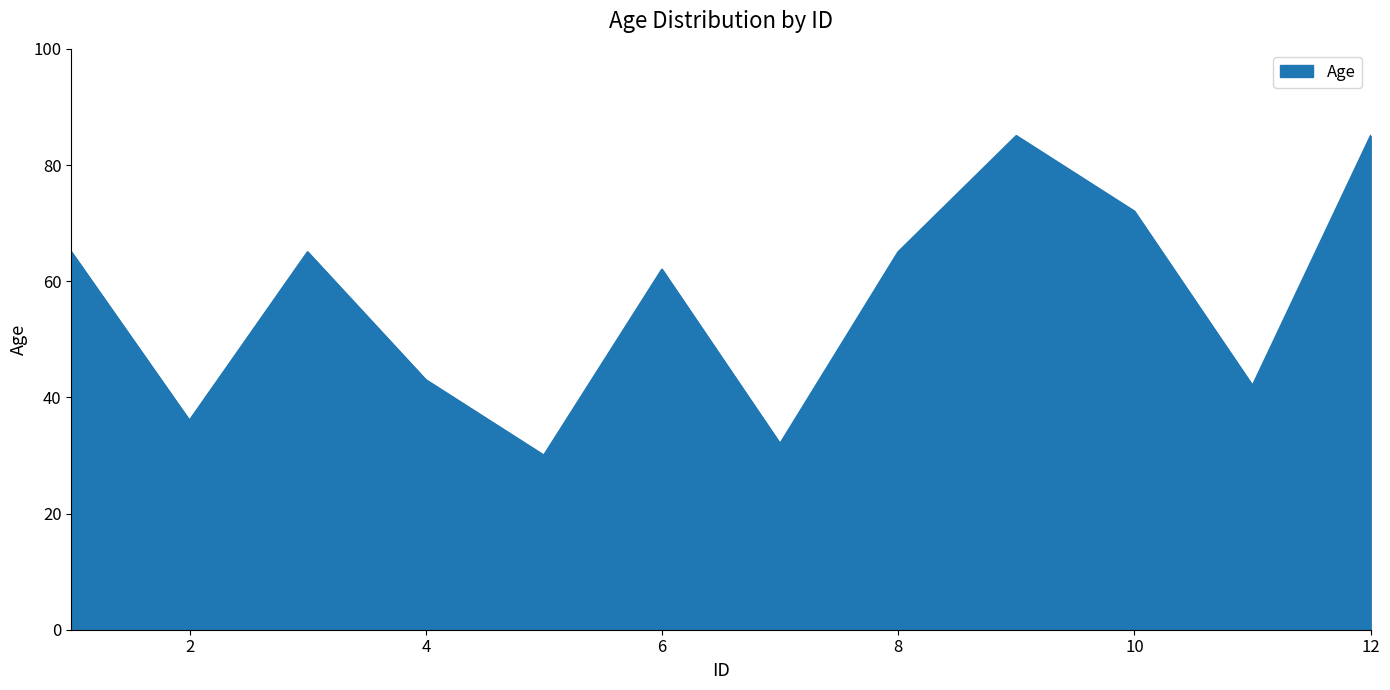

What is the difference between the maximum and minimum values?

55